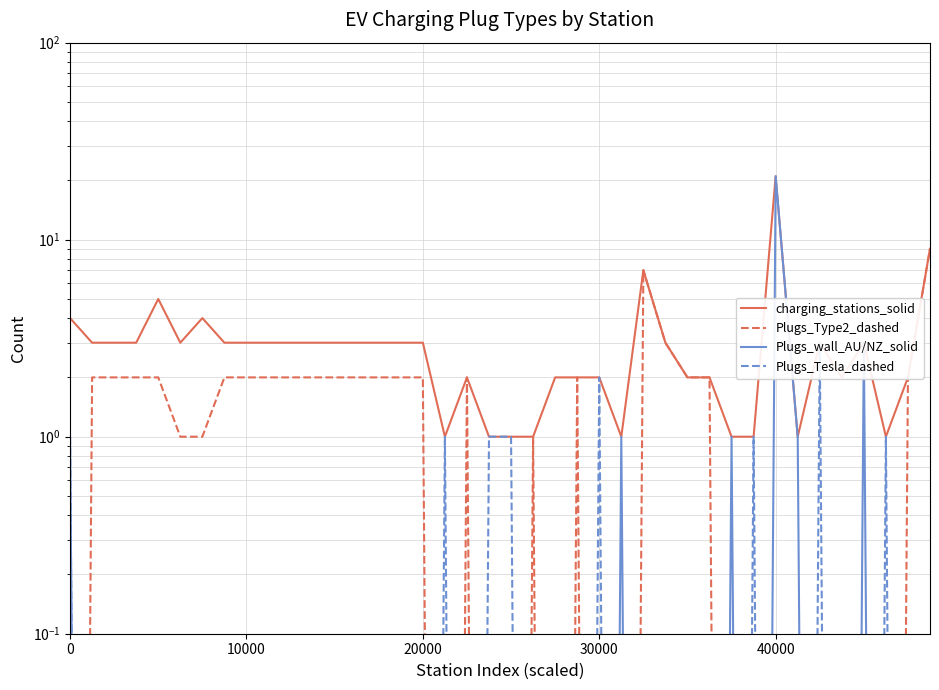

True or false: Plugs_Tesla_dashed has more than 0 points higher than both neighbors.

True